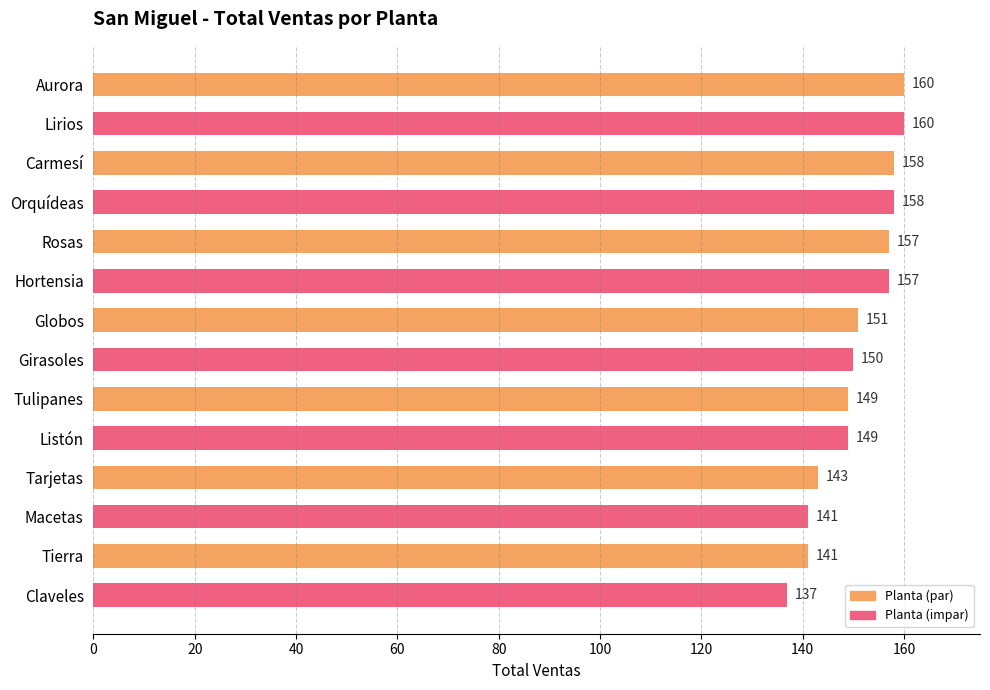

How many data points does each series have?

14